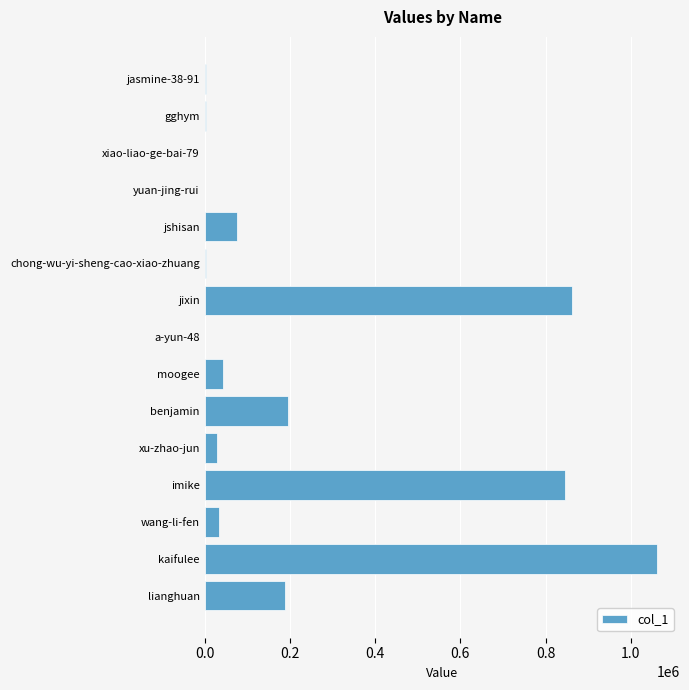

What is the maximum value shown in the chart?

1062019